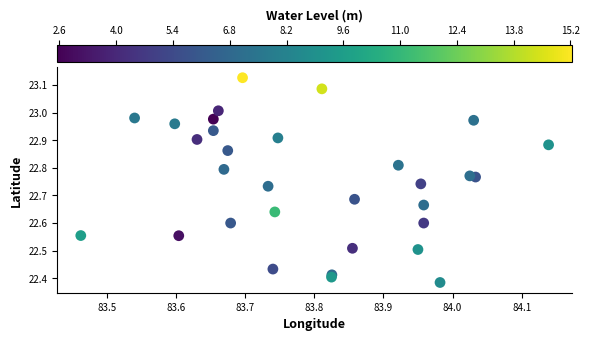

What is the range of X values (max minus min)?

0.7